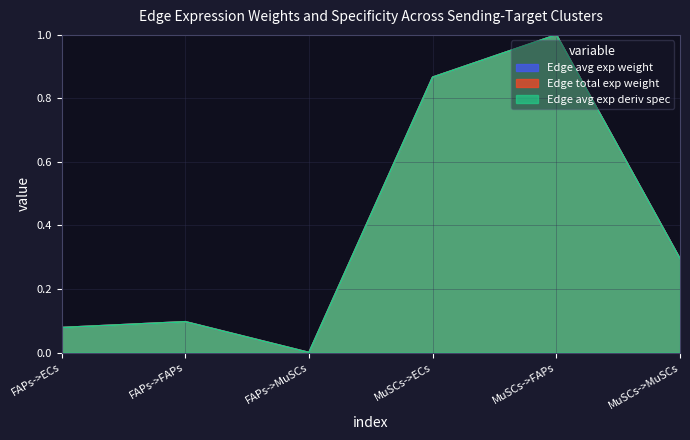

How many categories are shown in the chart?

6